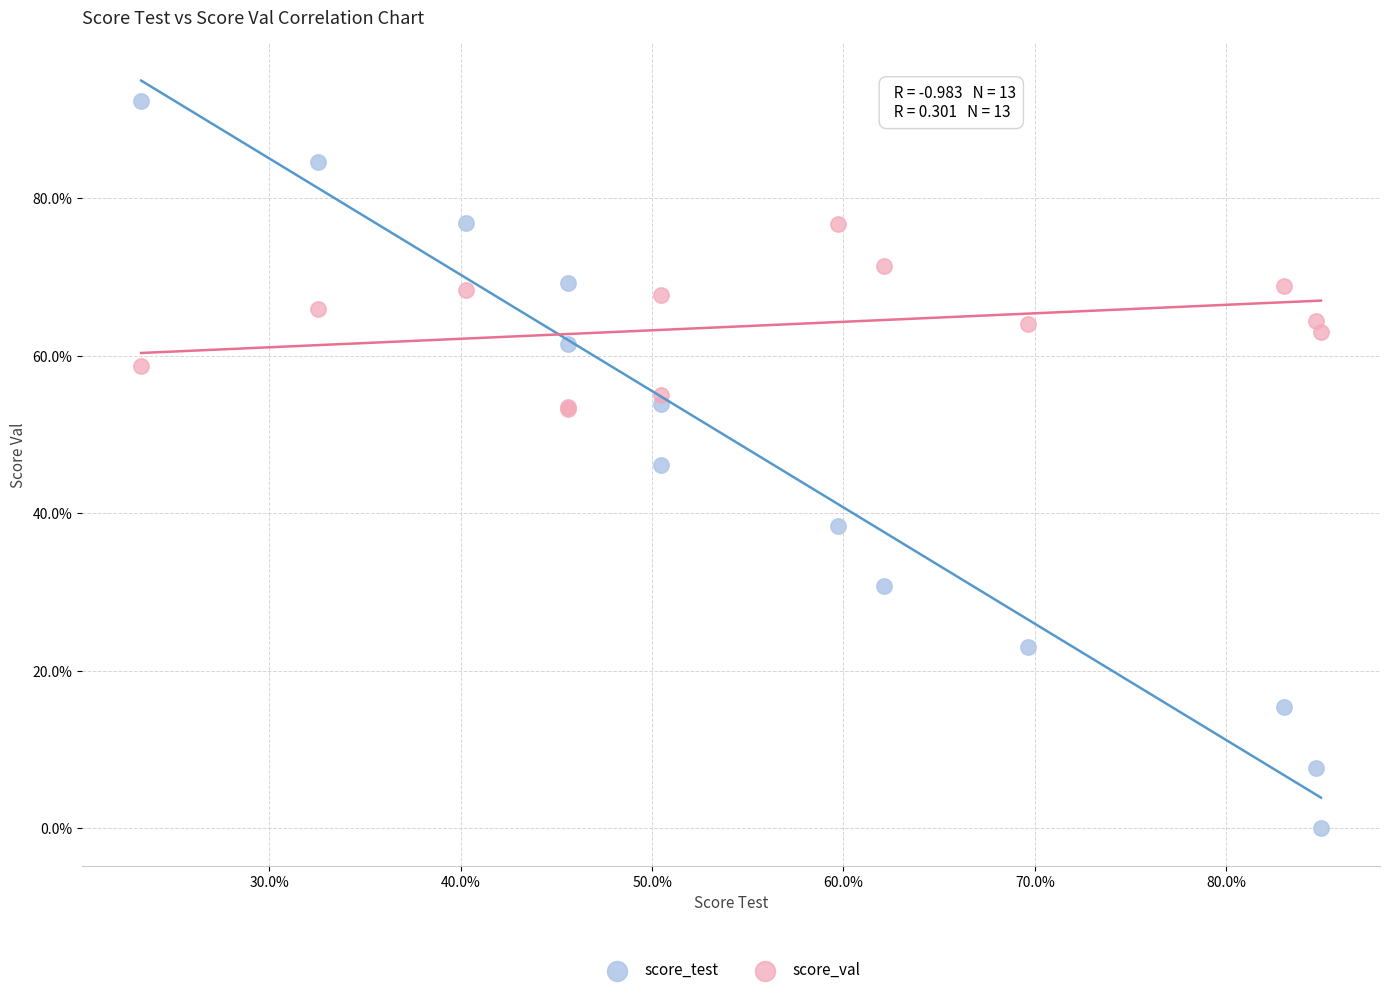

What are all the series names shown in the legend?

score_test, score_val